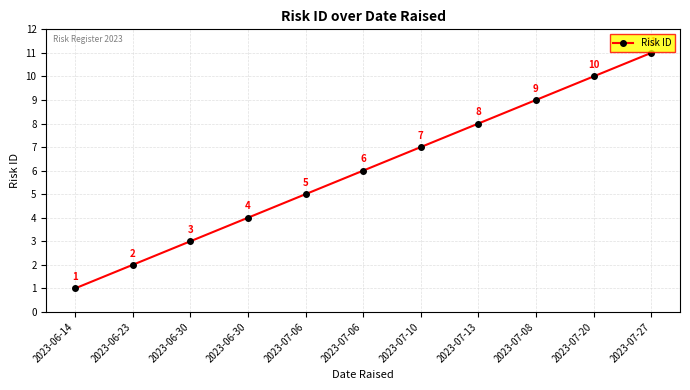

List the labels in order of value, largest first.

2023-07-27, 2023-07-20, 2023-07-08, 2023-07-13, 2023-07-10, 2023-07-06, 2023-07-06, 2023-06-30, 2023-06-30, 2023-06-23, 2023-06-14